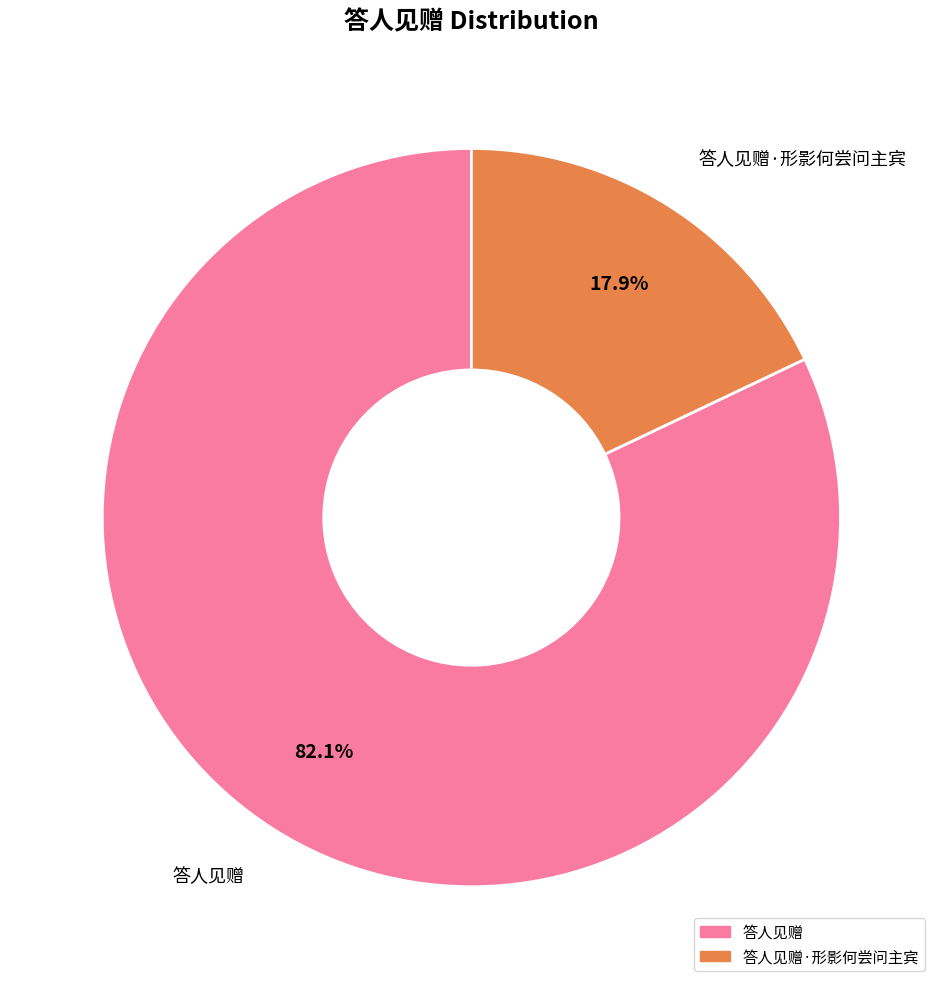

Is there a majority slice in this chart?

Yes